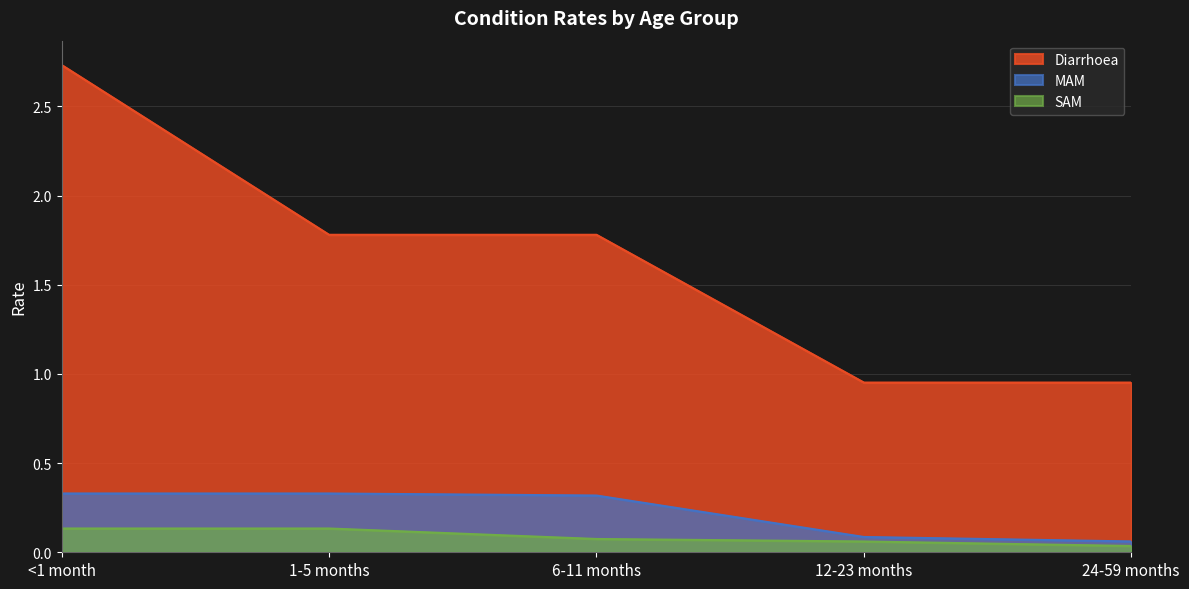

What position from the right is <1 month?

5